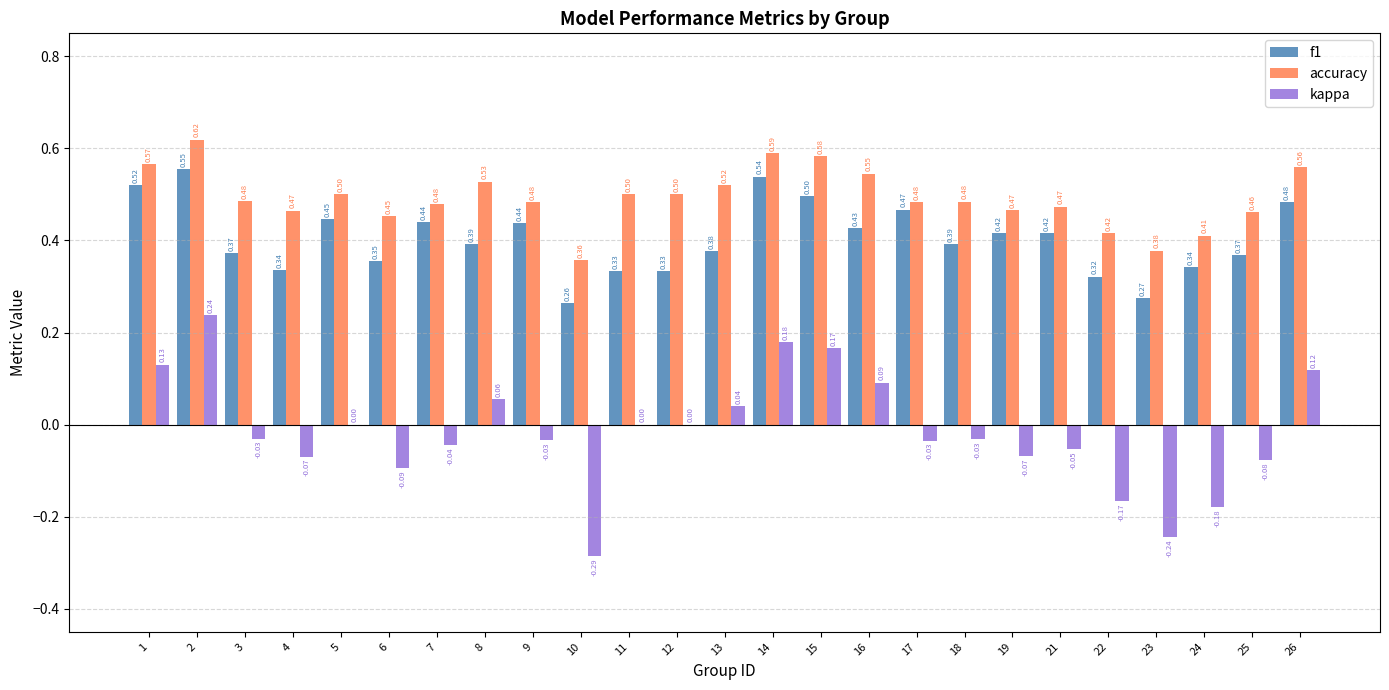

Which series has the widest spread of values?

kappa